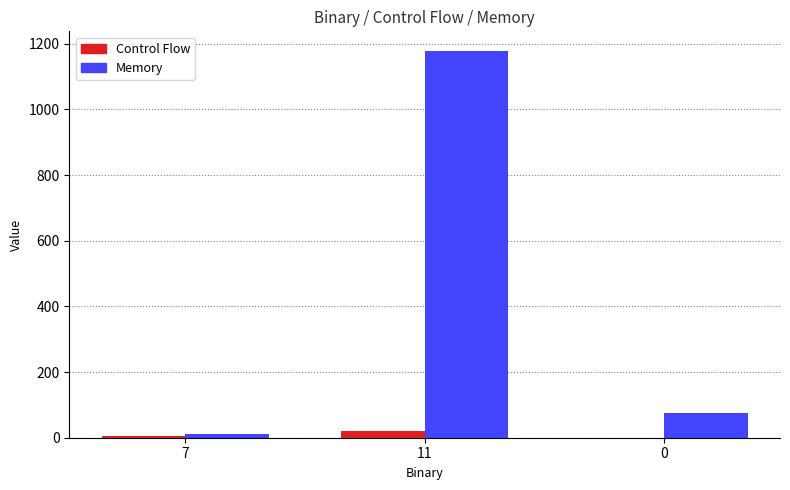

The value of Memory at 11 is 1596. True or false?

False